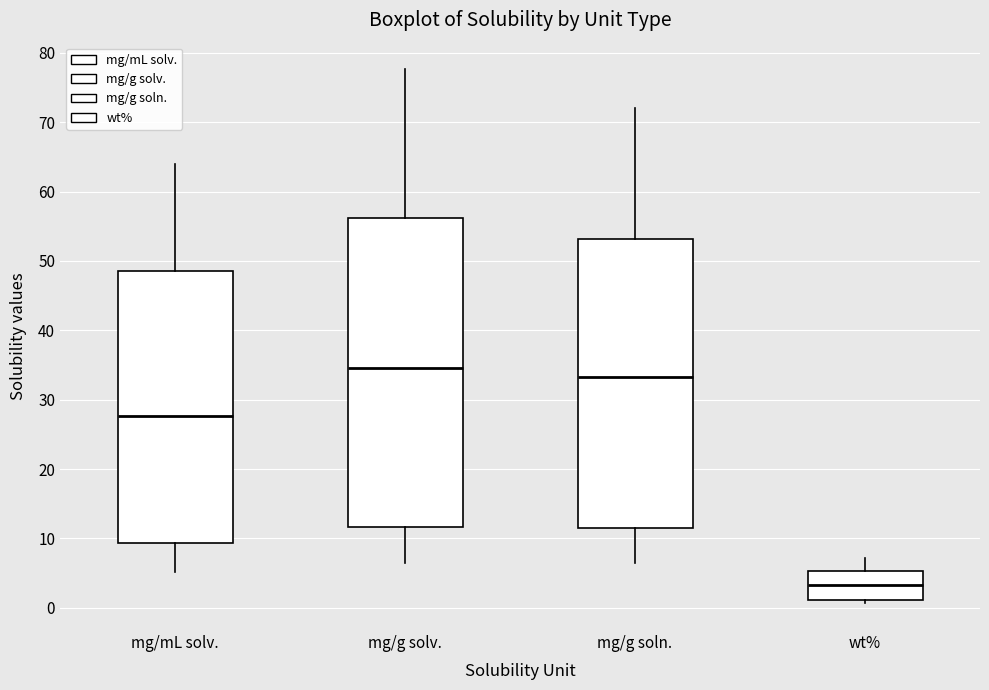

Reading left to right, transcribe this box plot: for each box, give where its median line is, the range the box spans, and where its two whiskers end, as read against the y-axis. The values are not printed on the chart, so give them approximately, as read against the axis.

mg/mL solv.: median 28, box 9 to 49, whiskers 5 to 64
mg/g solv.: median 35, box 12 to 56, whiskers 6 to 78
mg/g soln.: median 33, box 11 to 53, whiskers 6 to 72
wt%: median 3, box 1 to 5, whiskers 1 (just below the box's lower edge) to 7